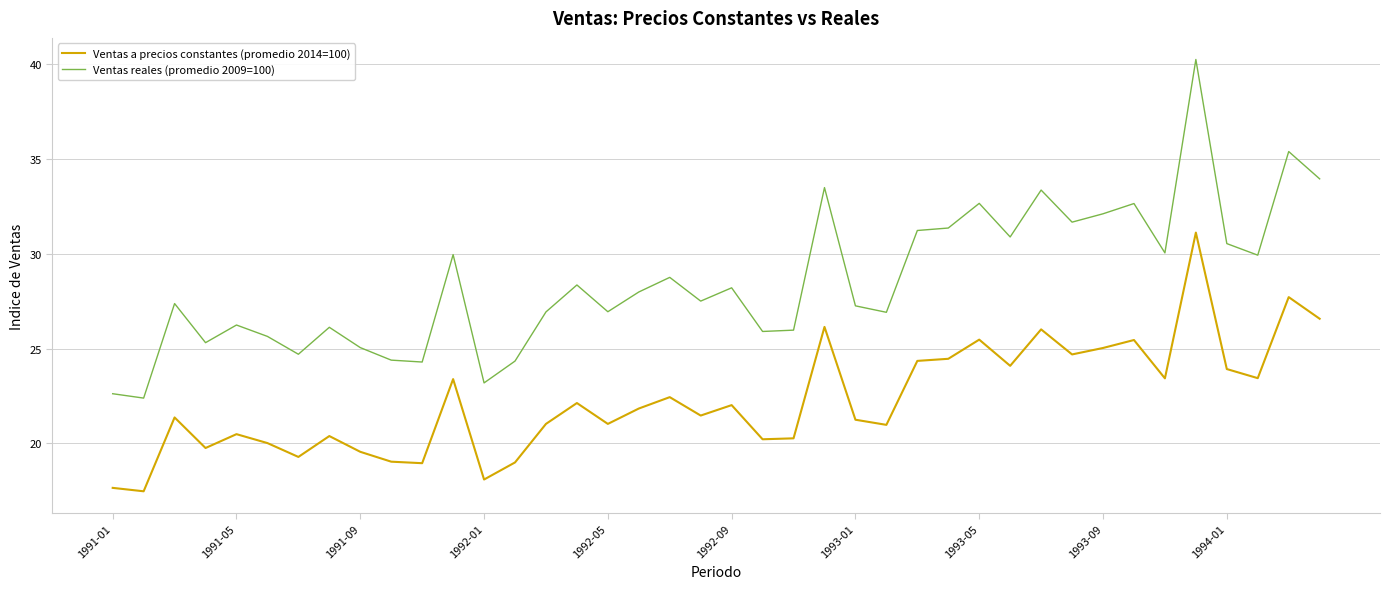

What is the highest value of the Ventas a precios constantes (promedio 2014=100) series?

31.1